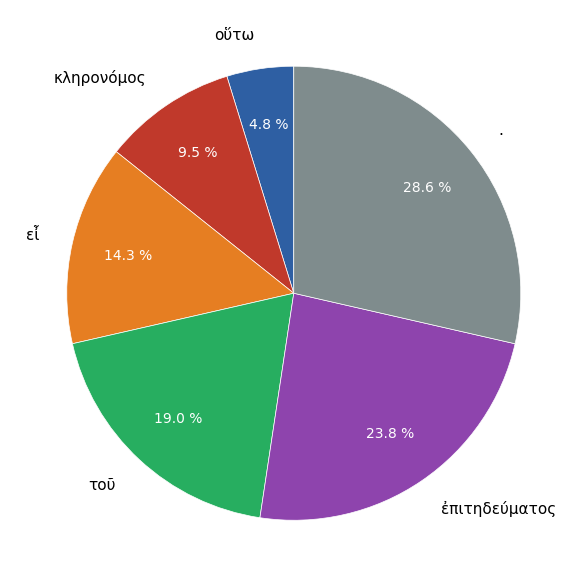

How many segments does this pie chart have?

6